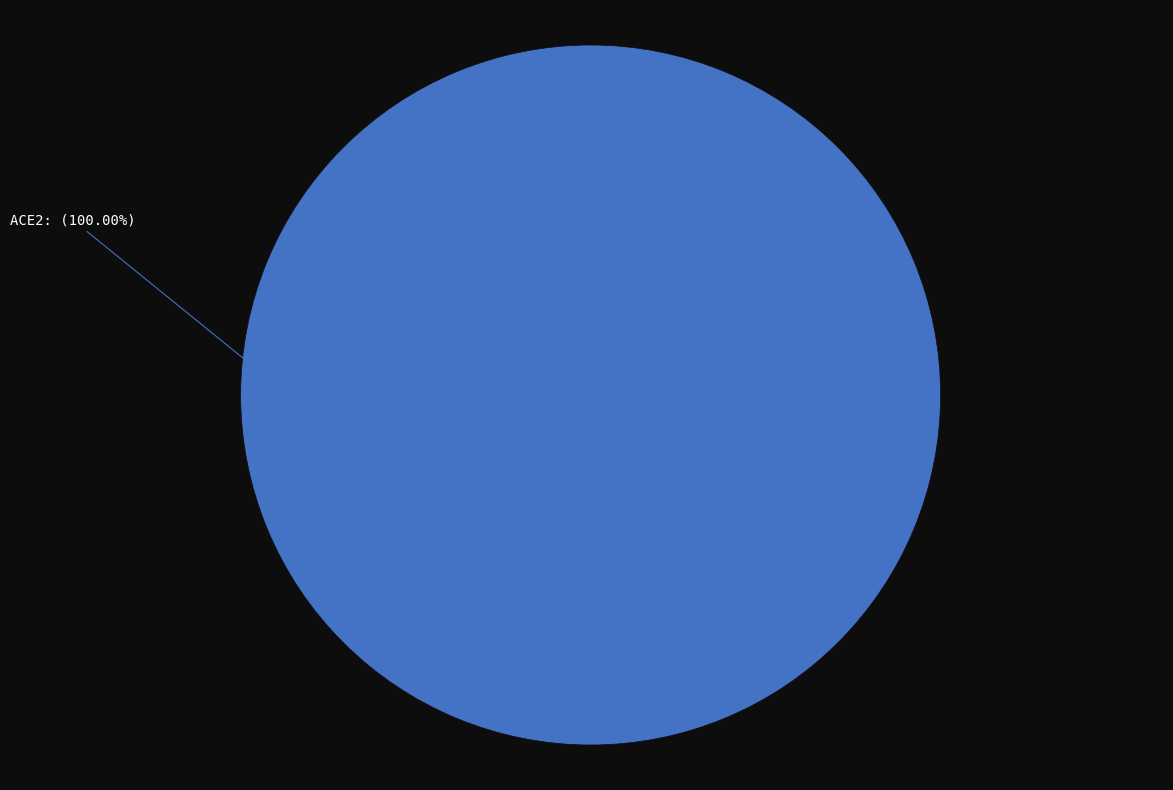

What is the majority slice?

ACE2